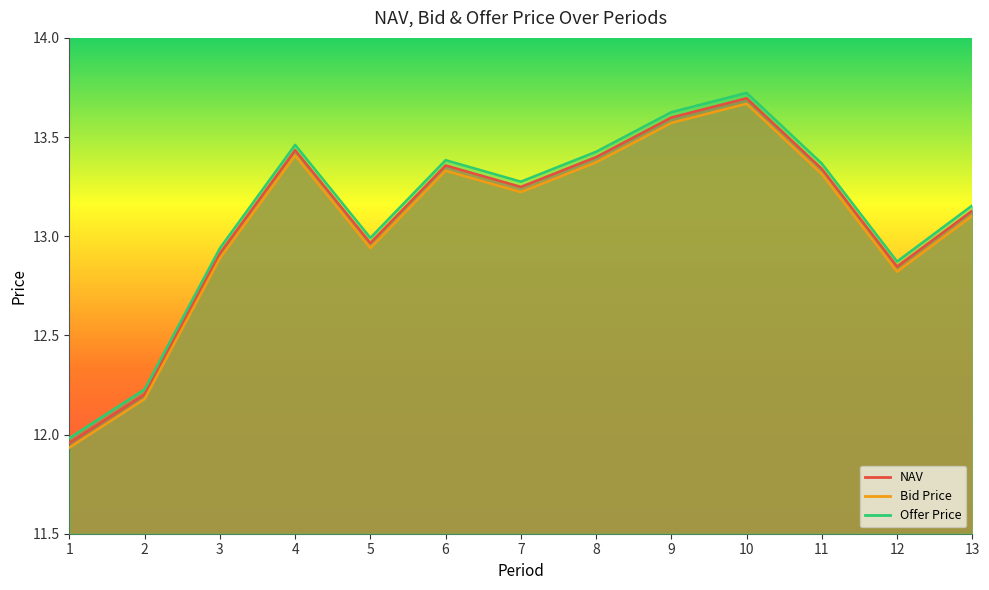

Which series changed the most between 7 and 10?

Offer Price